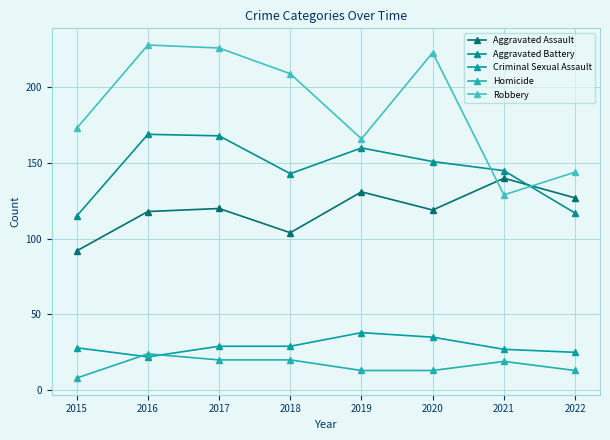

What are all the series names shown in the legend?

Aggravated Assault, Aggravated Battery, Criminal Sexual Assault, Homicide, Robbery